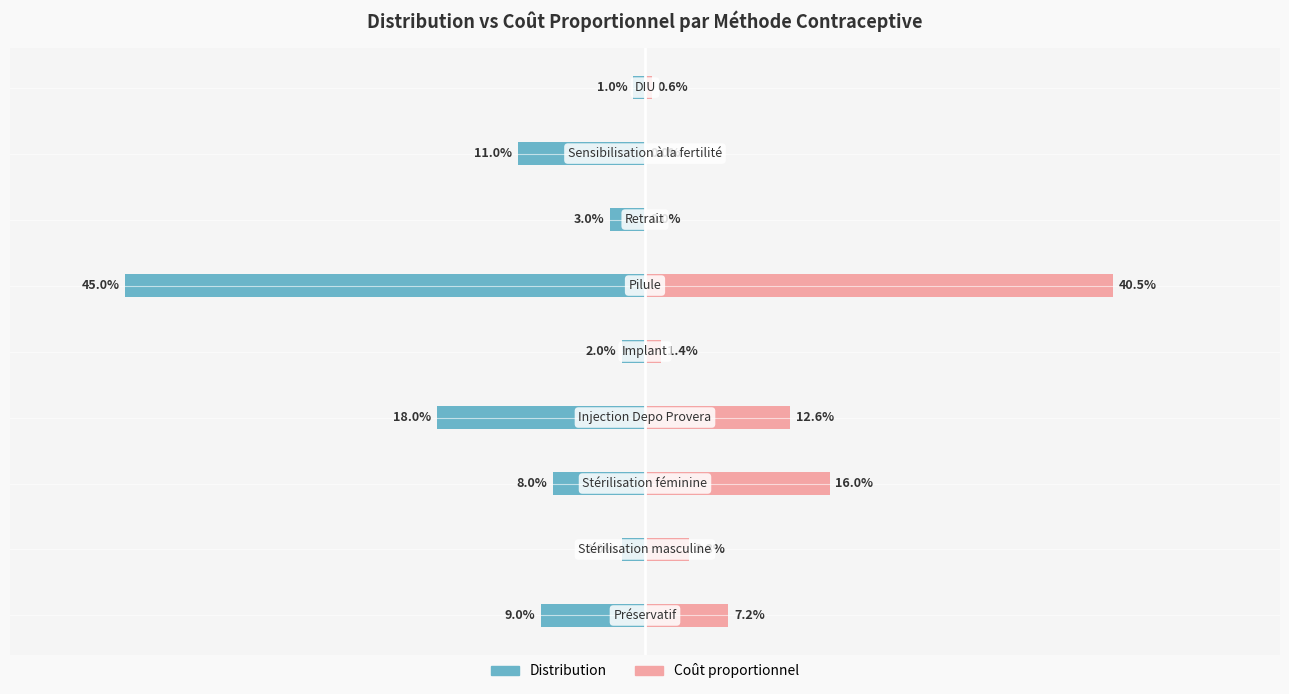

Which series has the widest spread of values?

Distribution